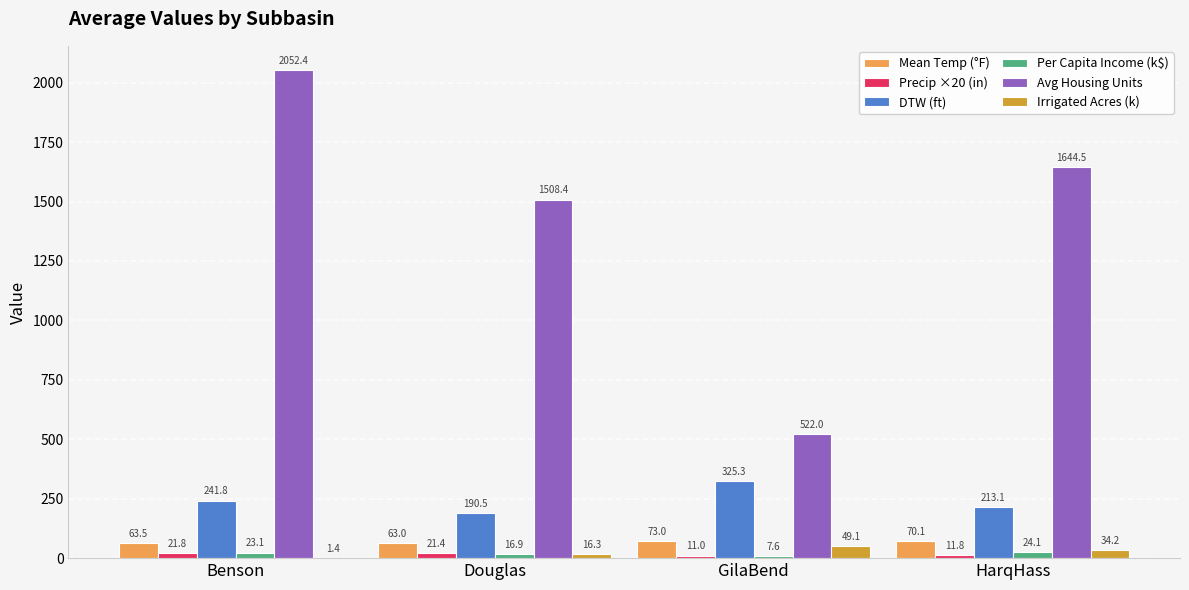

Which category has the highest value across all series?

Benson